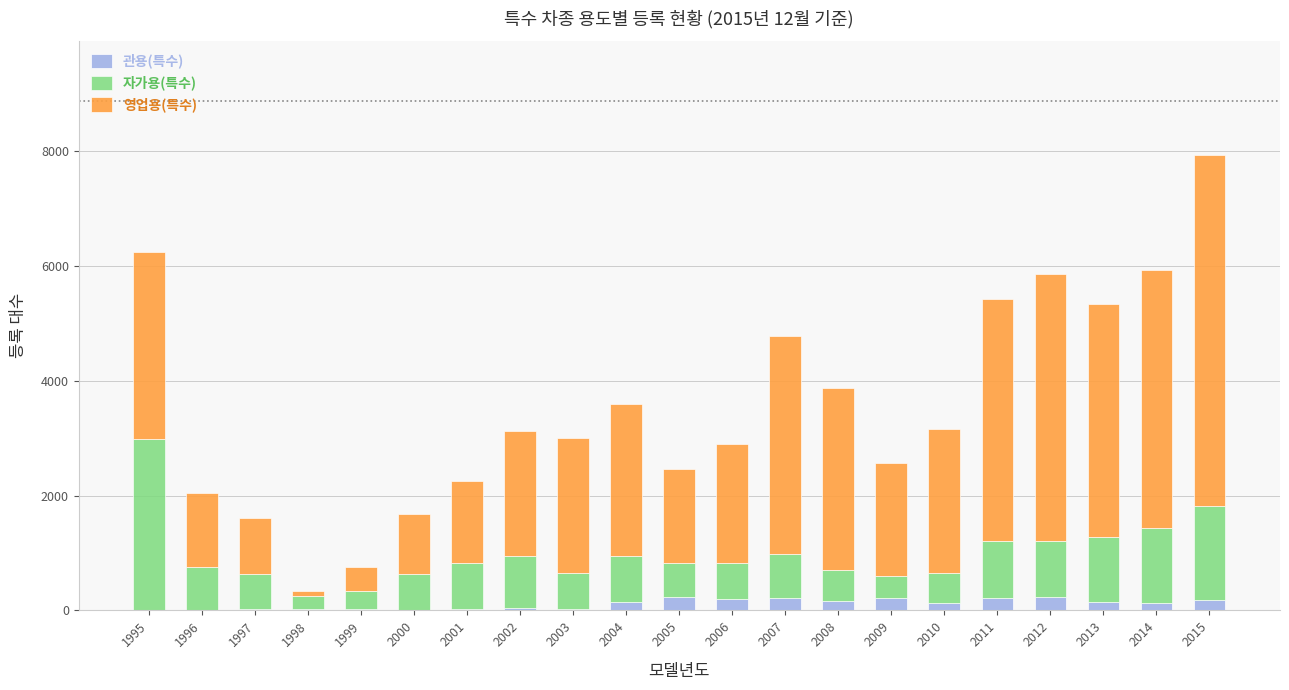

What are all the series names shown in the legend?

관용(특수), 자가용(특수), 영업용(특수)